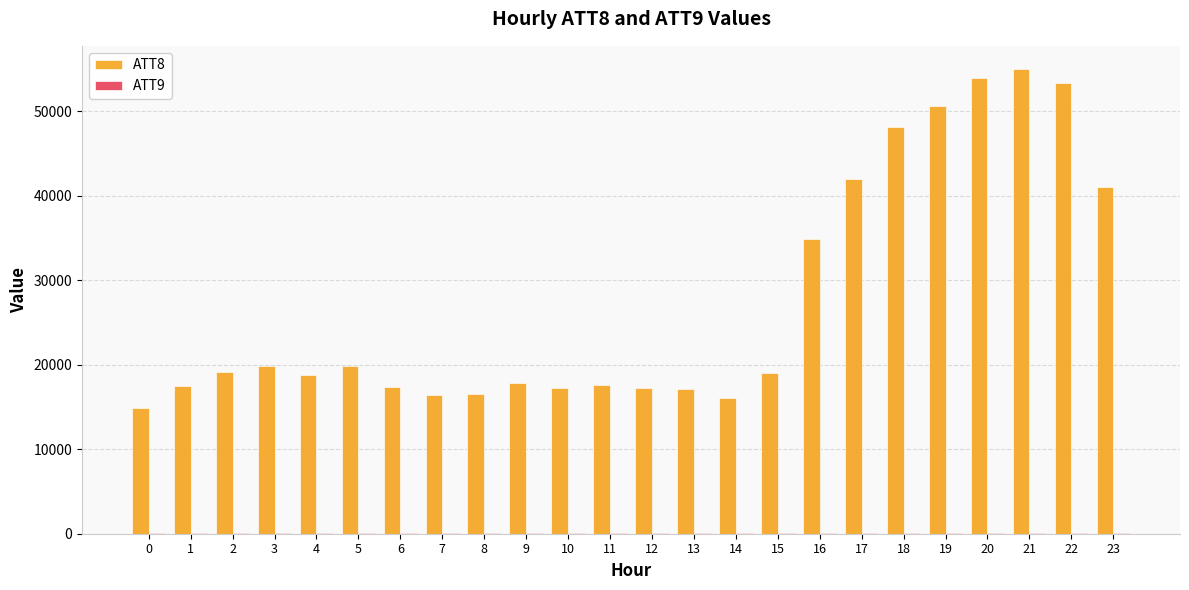

The value of ATT8 at 3 is 19800.0. True or false?

True